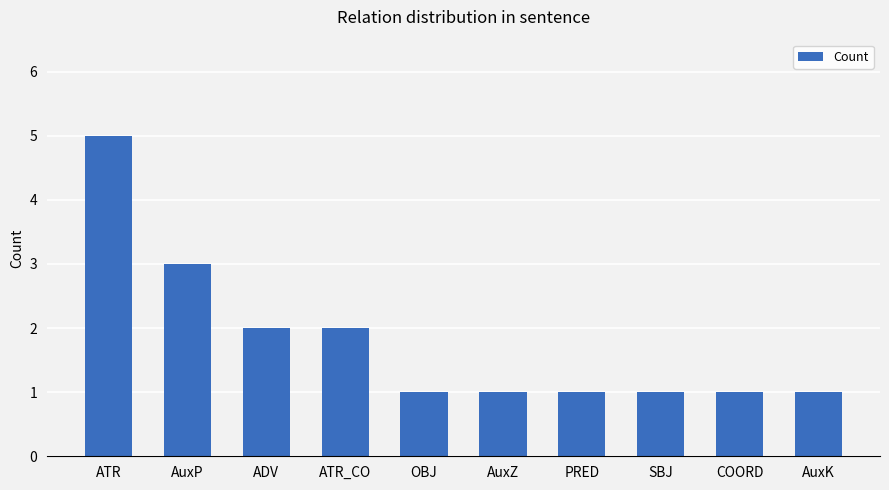

How many distinct data groups are displayed?

1